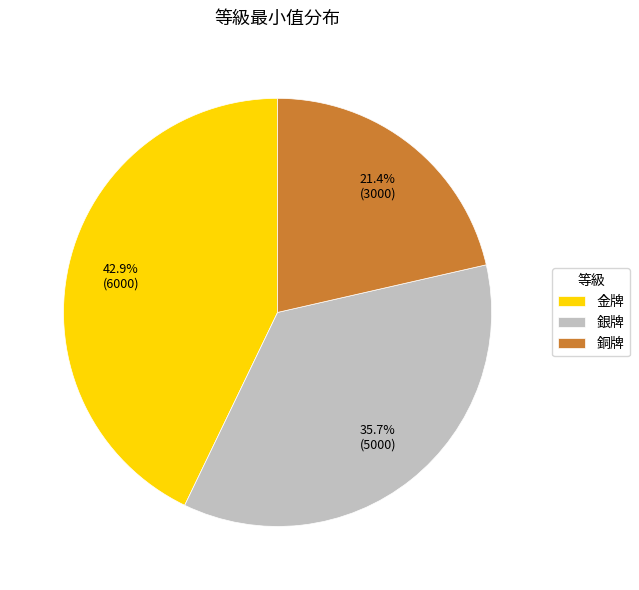

How many segments does this pie chart have?

3